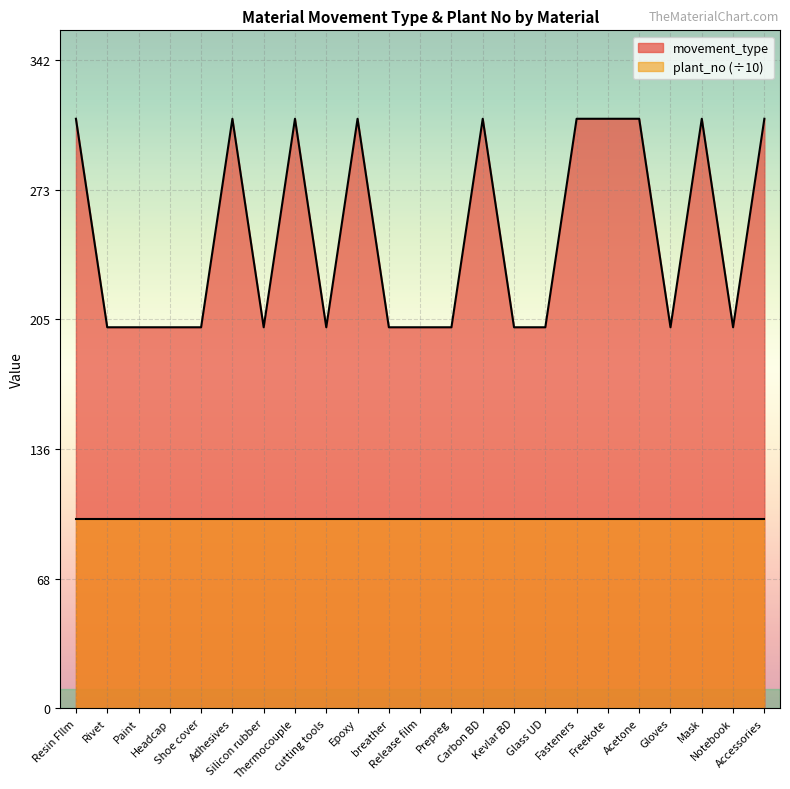

What is the greatest value displayed?

311